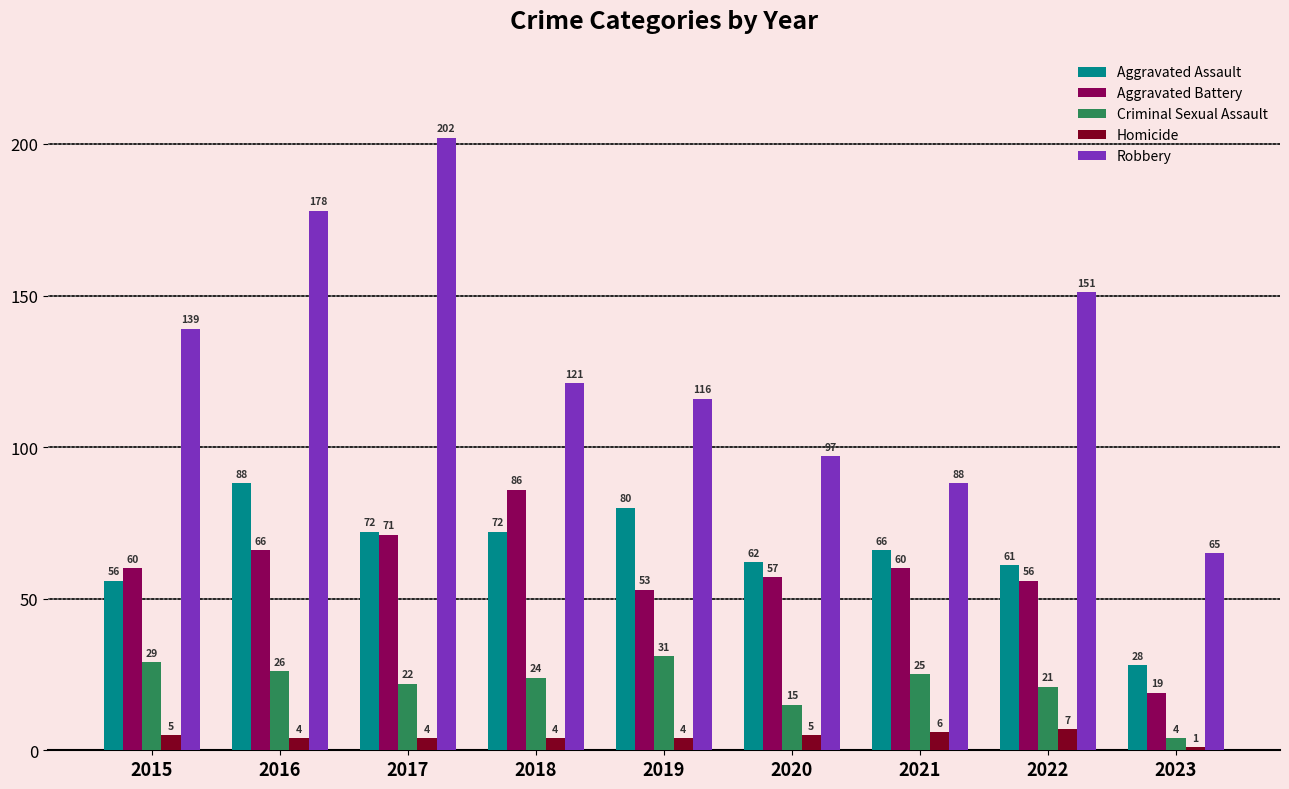

How many groups of bars are there?

9